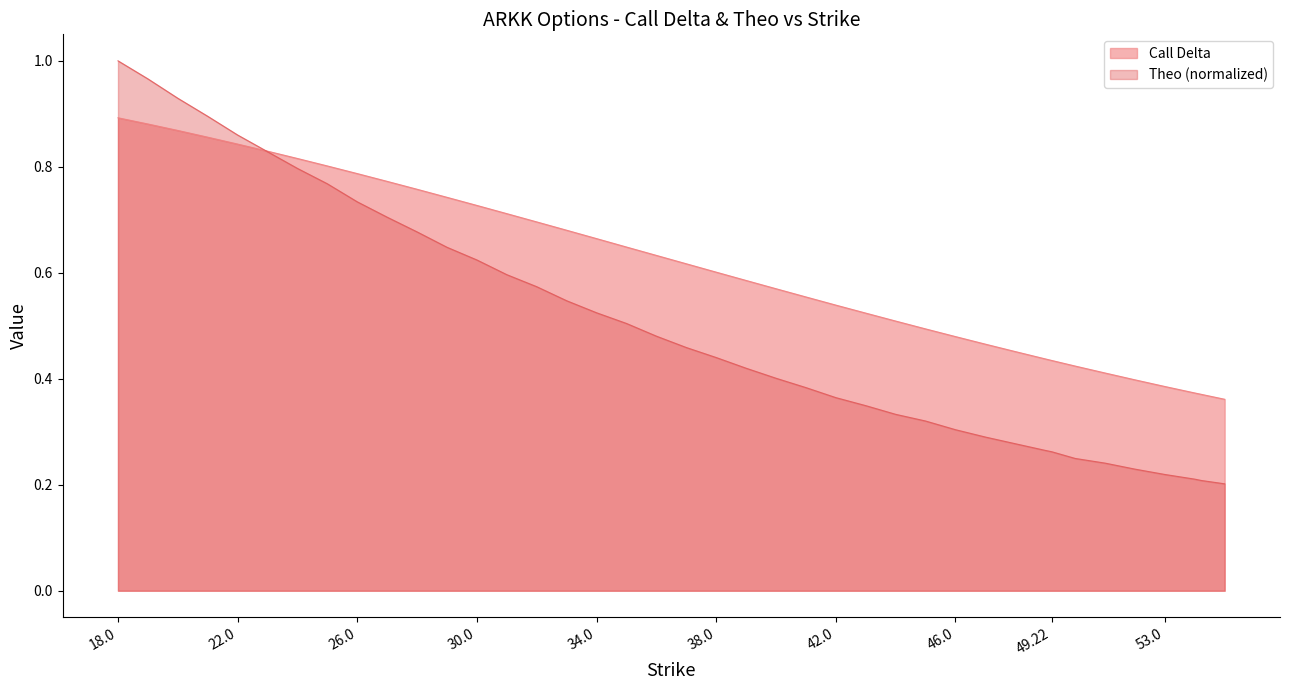

What is the label of the 6th point from the left?

23